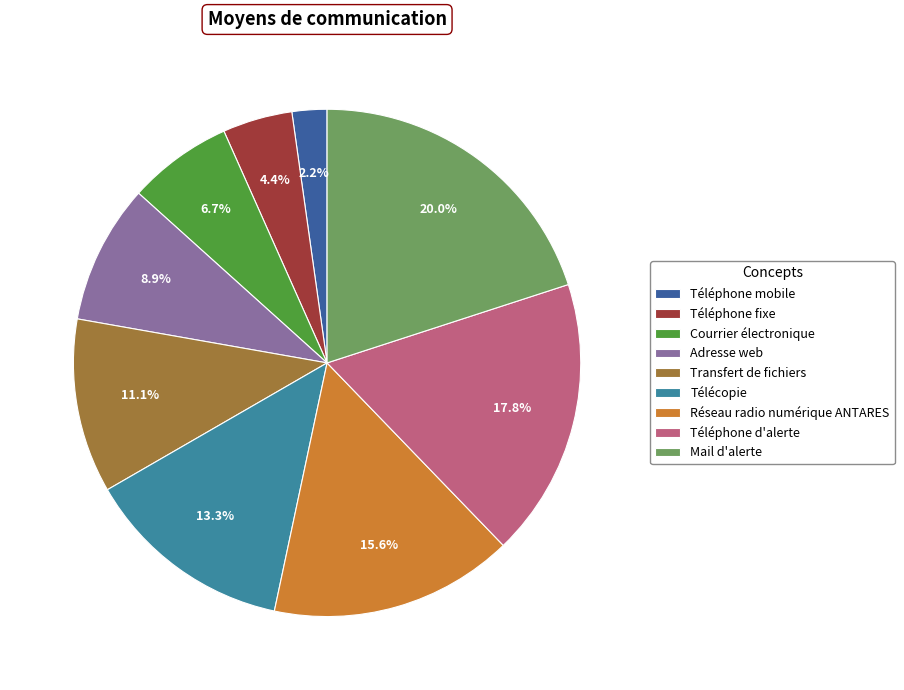

Combined, do Téléphone fixe and Téléphone mobile account for over 50%?

No